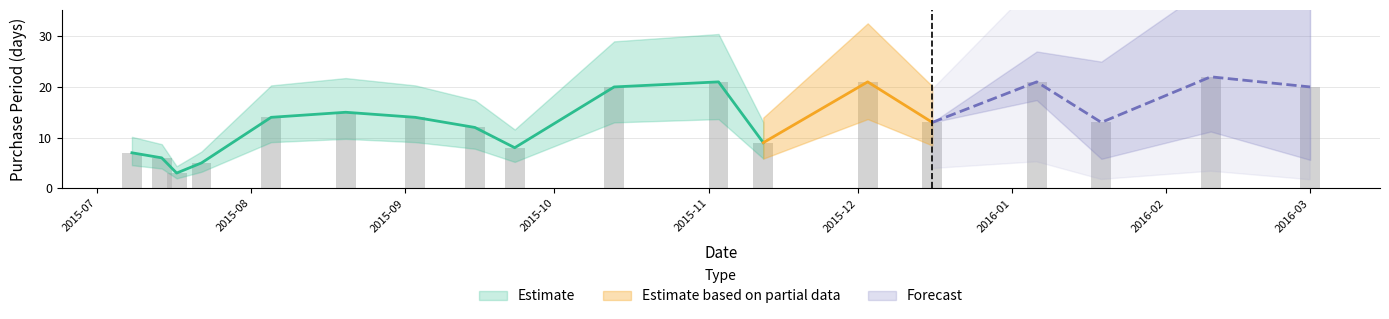

How many values are below 14?

9